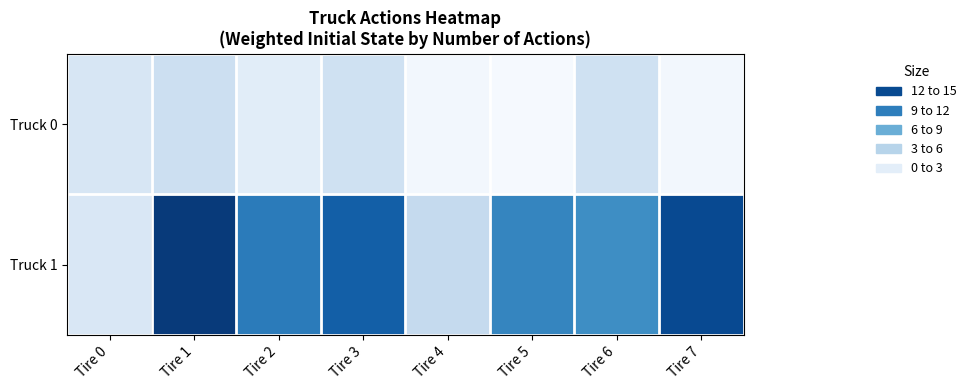

Between Tire 0 and Tire 2, which is larger?

Tire 0